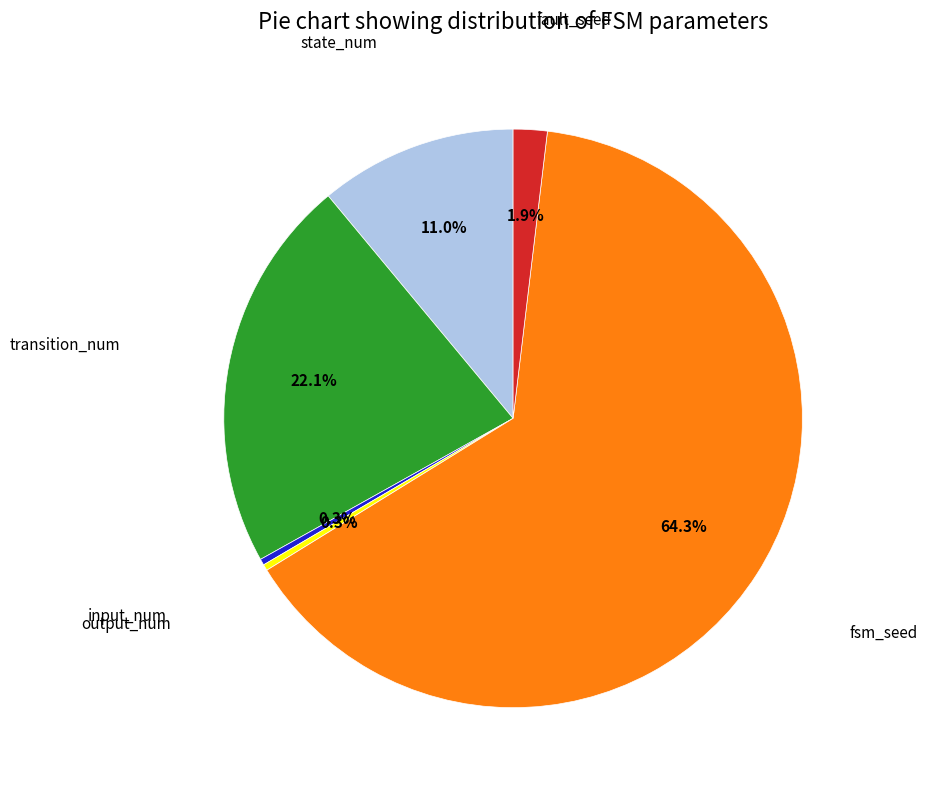

Does any single category account for the majority?

Yes